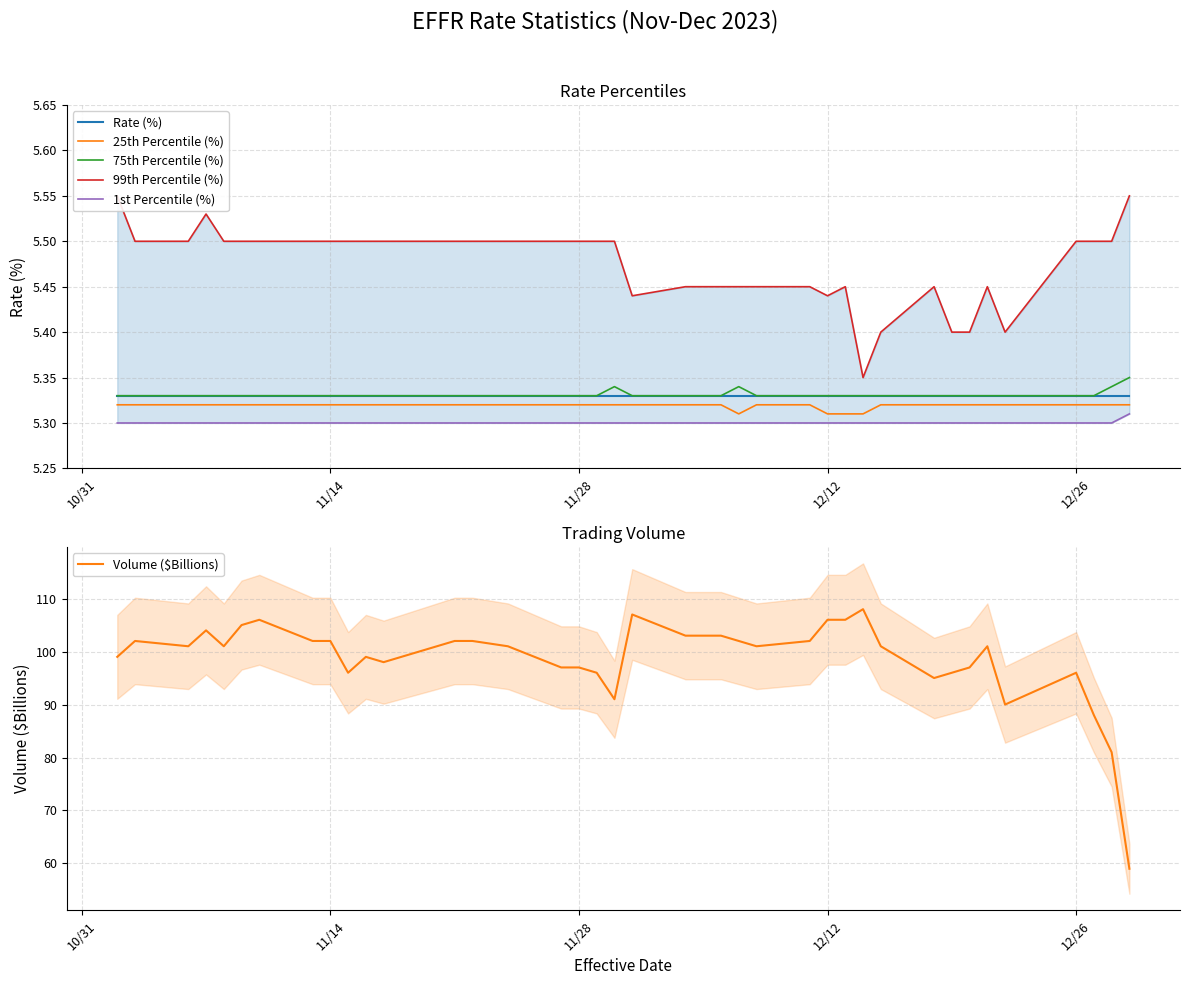

The 25th Percentile (%) series shows 6.9 at 12/26. True or false?

False